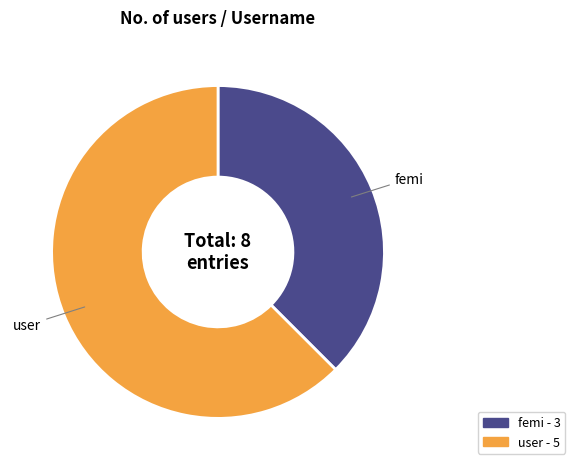

What is the ratio of the value at user - 5 to the value at femi - 3?

1.7